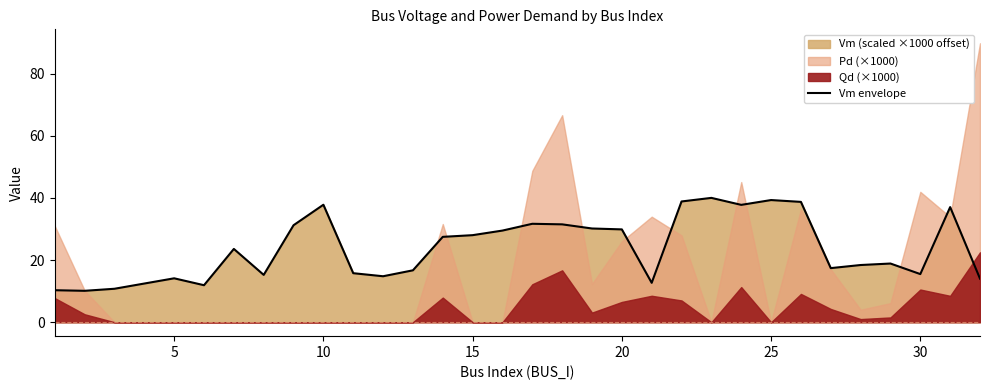

What is the difference between the maximum and second lowest values?

29.7